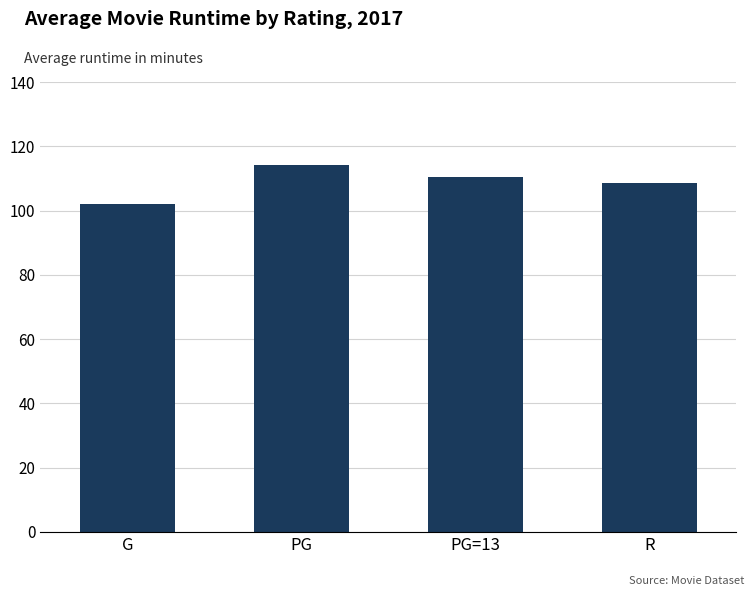

What is the ratio of the value at G to the value at PG?

0.9